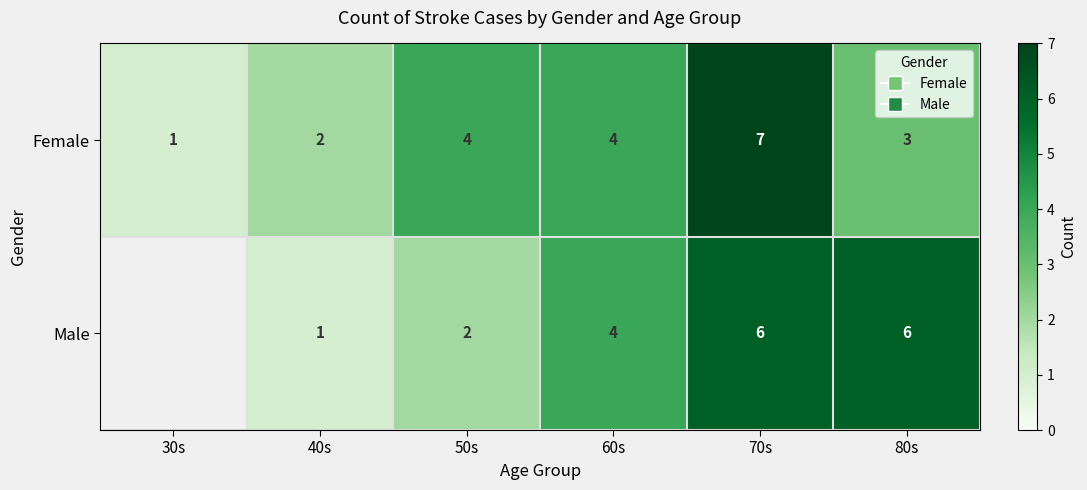

Which series changed the most between 70s and 80s?

Female